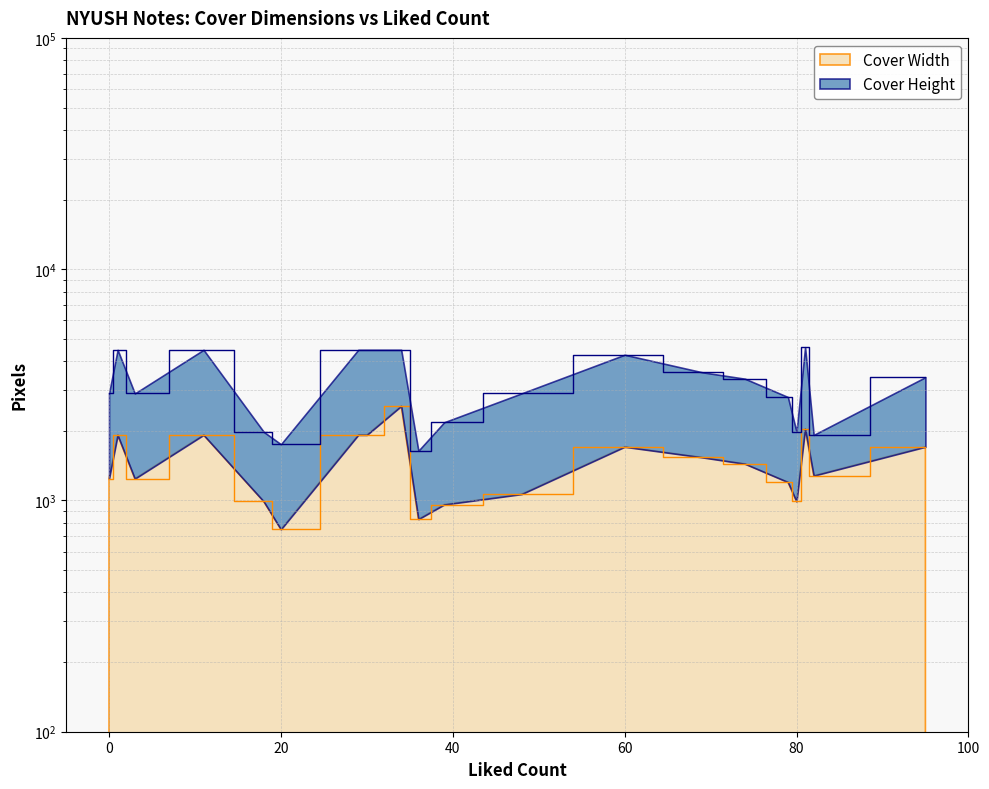

What is the sum of all values?

29215